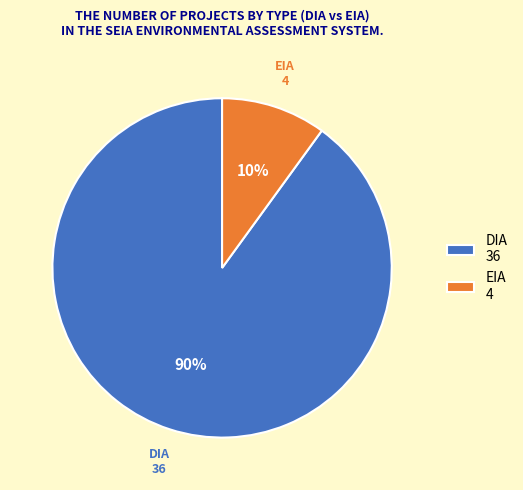

Which slice represents more than half of the pie?

DIA